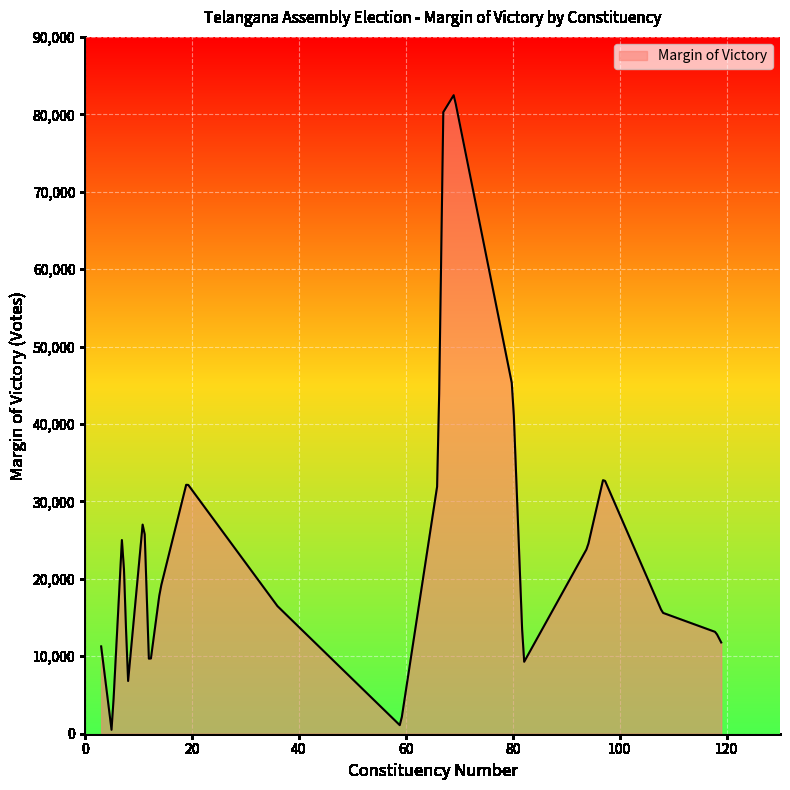

What is the greatest value displayed?

82465.2